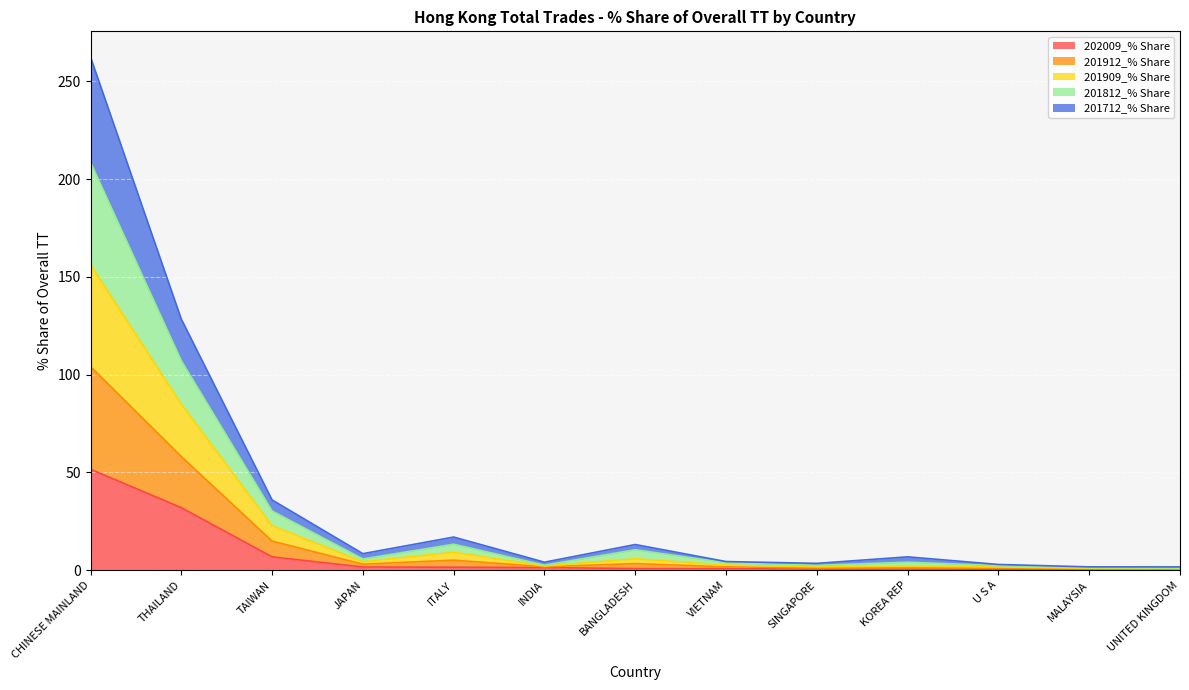

Which category has the highest value in the 202009_% Share series?

CHINESE MAINLAND